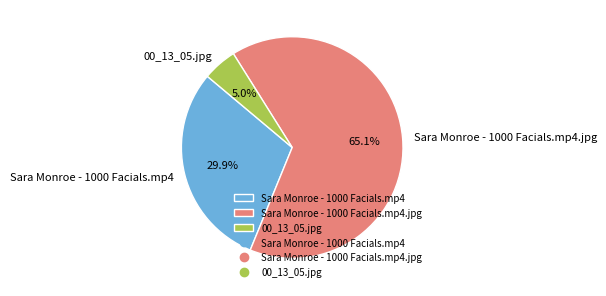

Between 00_13_05.jpg and Sara Monroe - 1000 Facials.mp4, which is larger?

Sara Monroe - 1000 Facials.mp4